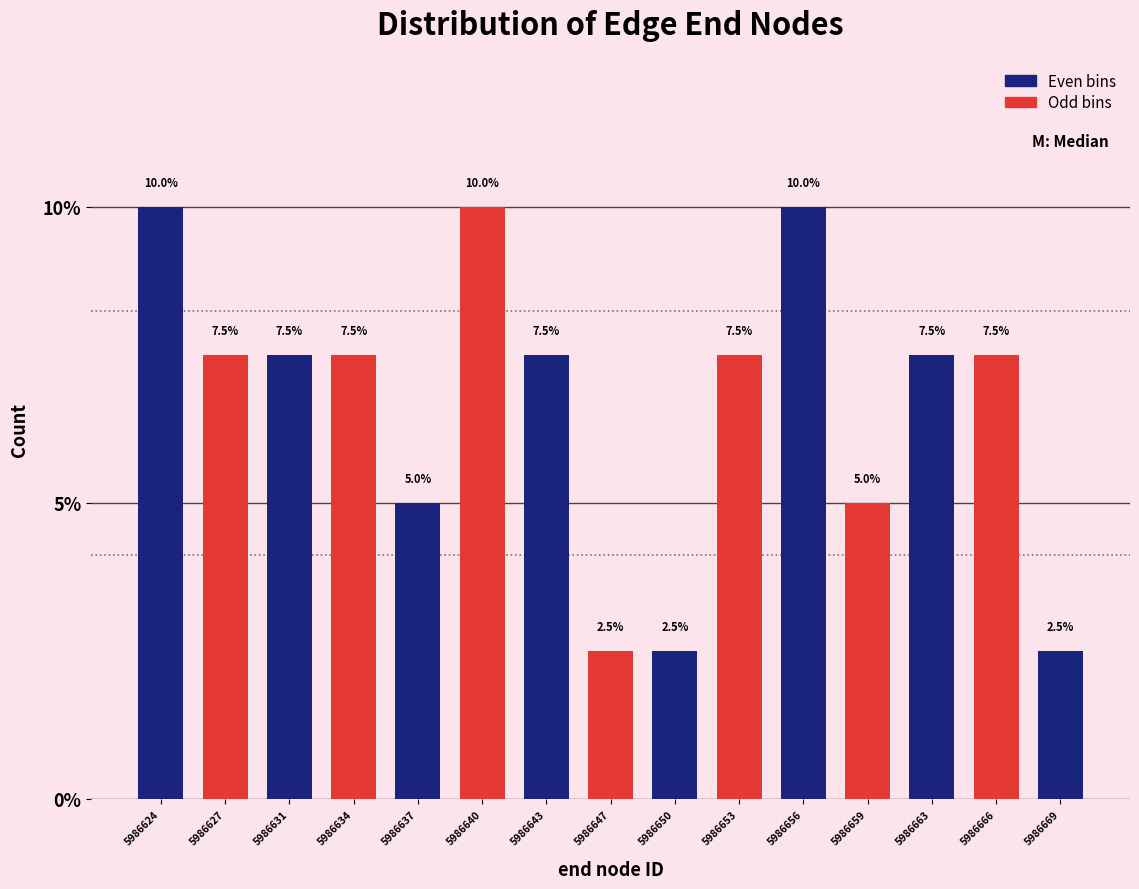

Reading right to left, transcribe all the data shown in this chart.

5986669=2.5	5986666=7.5	5986663=7.5	5986659=5.0	5986656=10.0	5986653=7.5	5986650=2.5	5986647=2.5	5986643=7.5	5986640=10.0	5986637=5.0	5986634=7.5	5986631=7.5	5986627=7.5	5986624=10.0